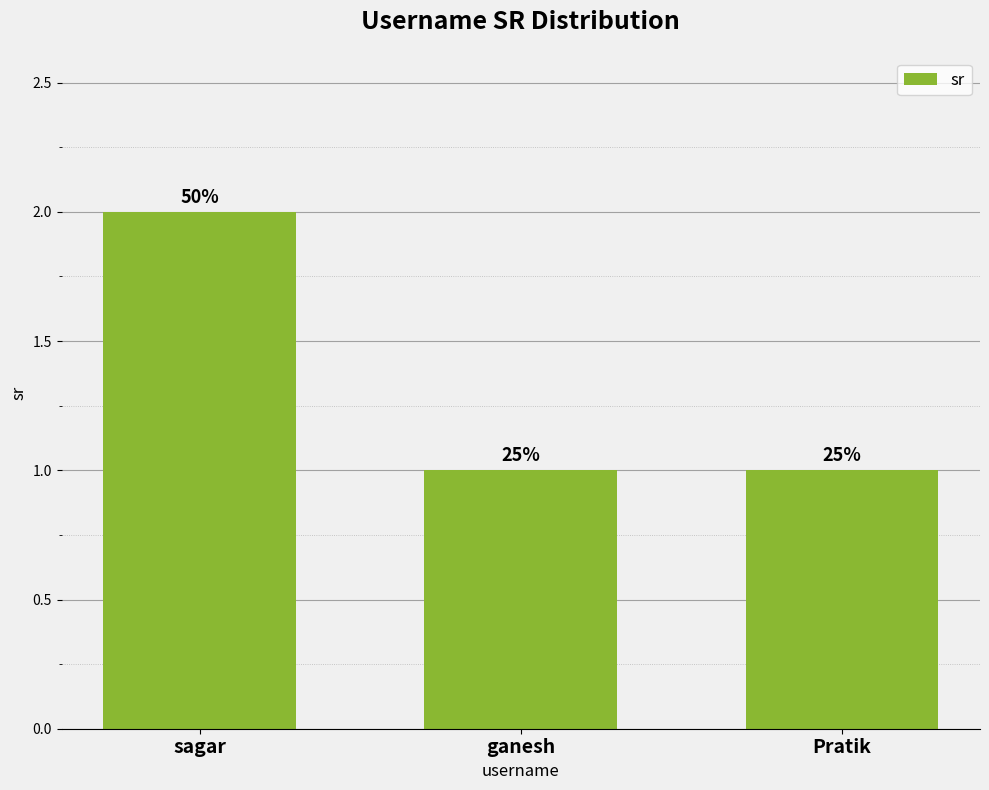

How many bars are there in total?

3